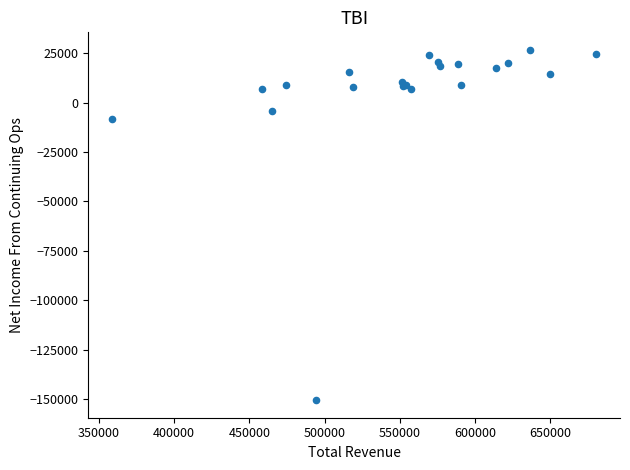

What Y value in the scatter plot is closest to -61900?

-8200